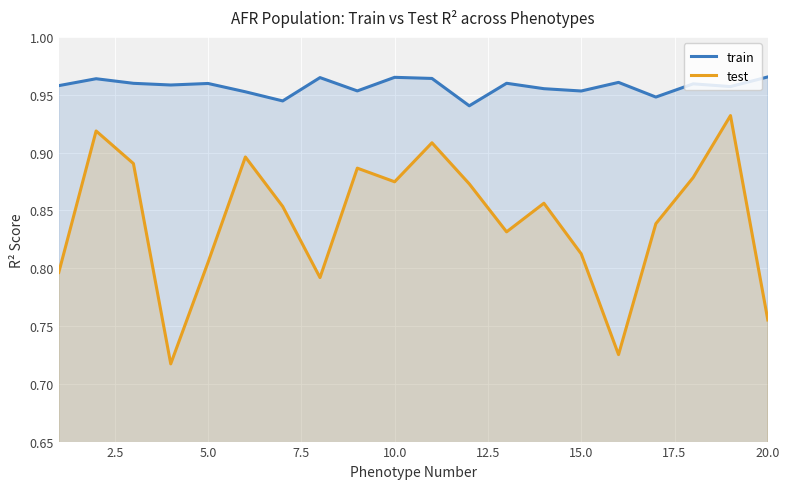

Which series has the largest total across all categories?

train